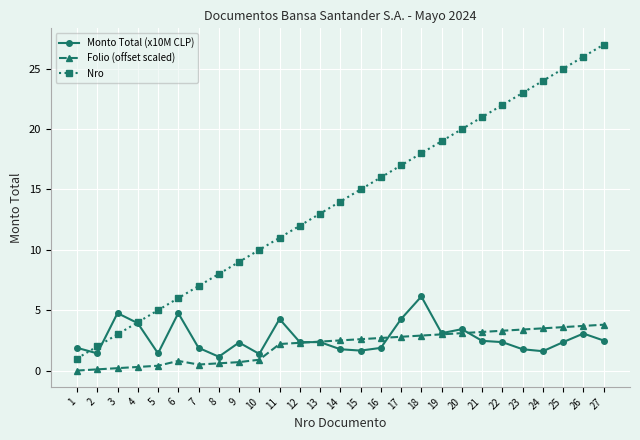

Which series has the largest total across all categories?

Nro